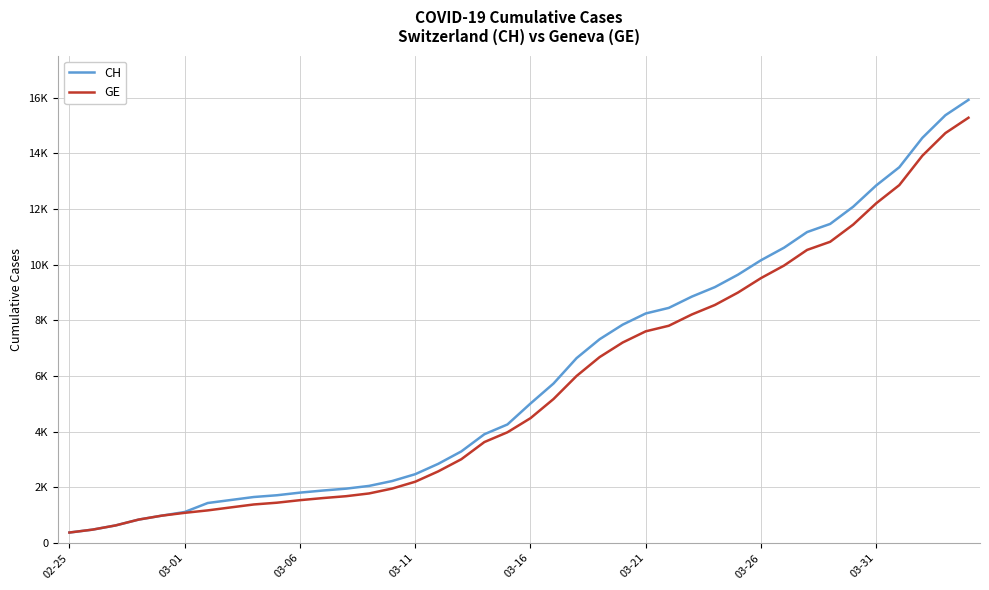

Does the chart display data point markers on the line(s)?

No